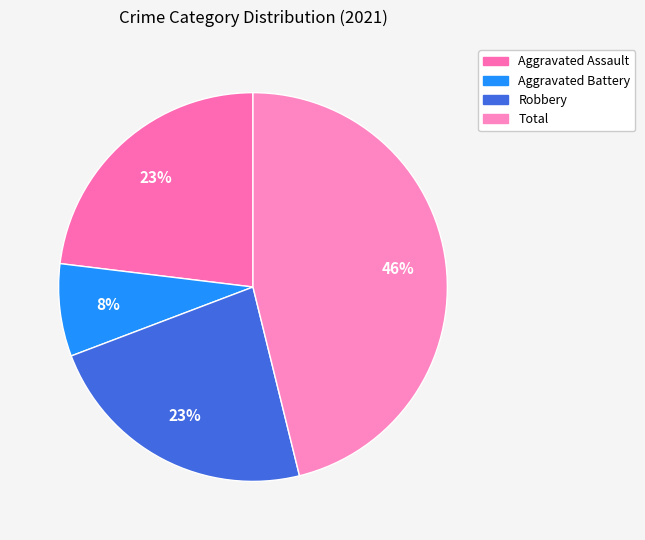

Is there any slice that represents more than half of the pie?

No